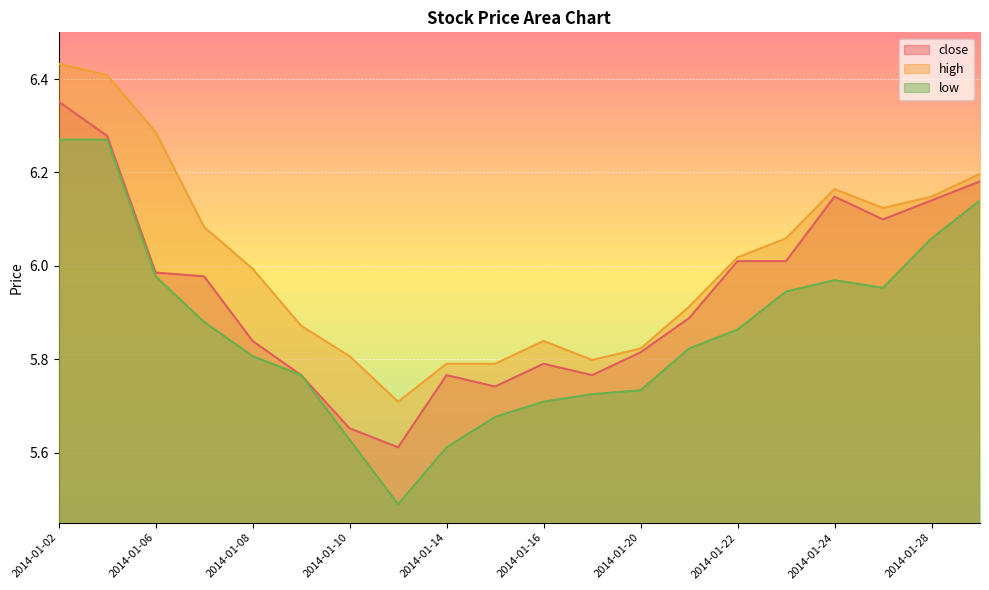

Is the value of high at 2014-01-08 greater than the value of low at 2014-01-09?

Yes